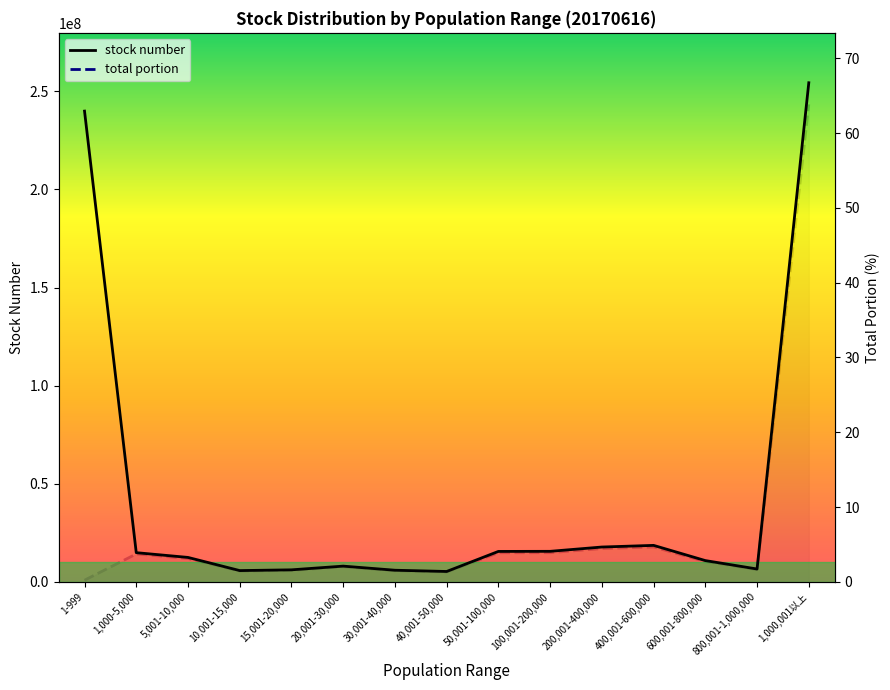

Reading left to right, extract all data points from this chart.

stock number: 239900407.0	14872944.0	12449174.0	5740457.0	6123656.0	8015110.0	5923084.0	5285587.0	15506854.0	15553488.0	17746957.0	18586285.0	10837663.0	6548842.0	254348678.0
total portion: 0.2	3.7	3.1	1.4	1.5	2.0	1.5	1.3	3.9	3.9	4.5	4.7	2.7	1.6	63.8